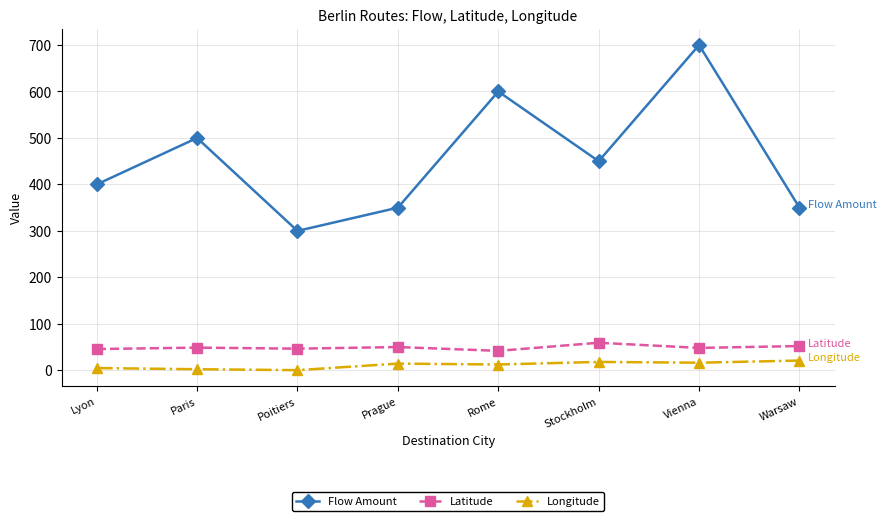

How many categories are shown in the chart?

8